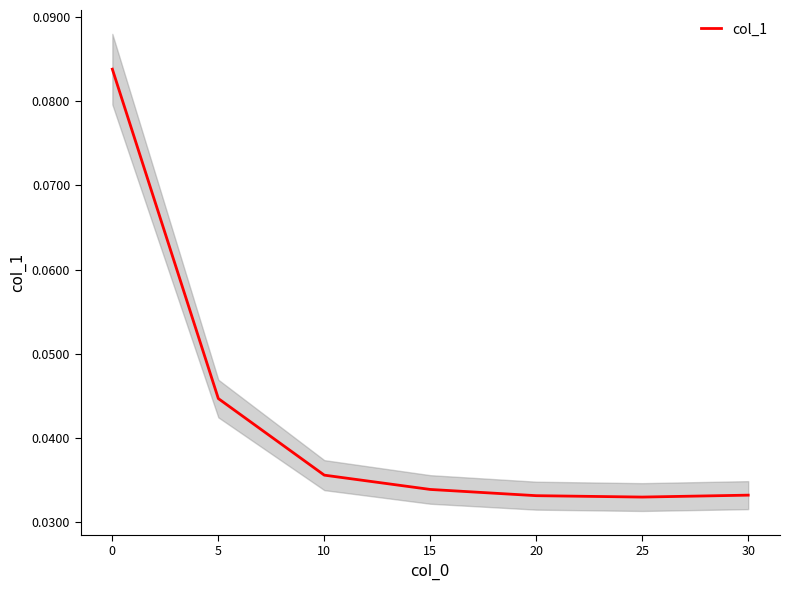

What is the greatest value displayed?

0.1